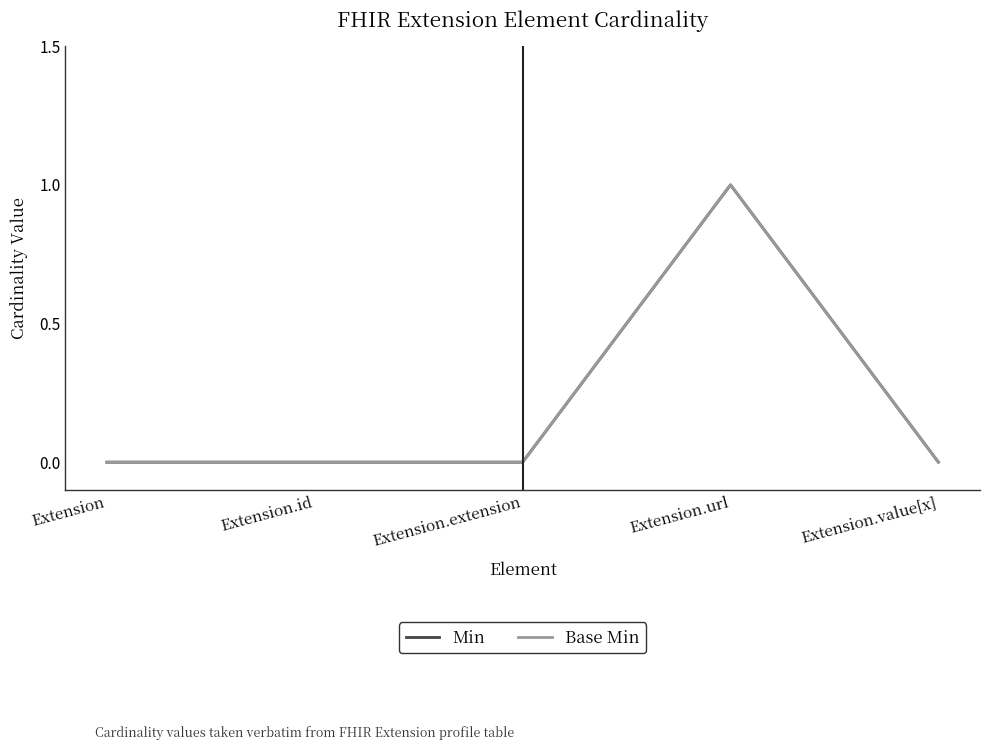

Reading right to left, extract all data points from this chart.

Min: 0	1	0	0	0
Base Min: 0	1	0	0	0